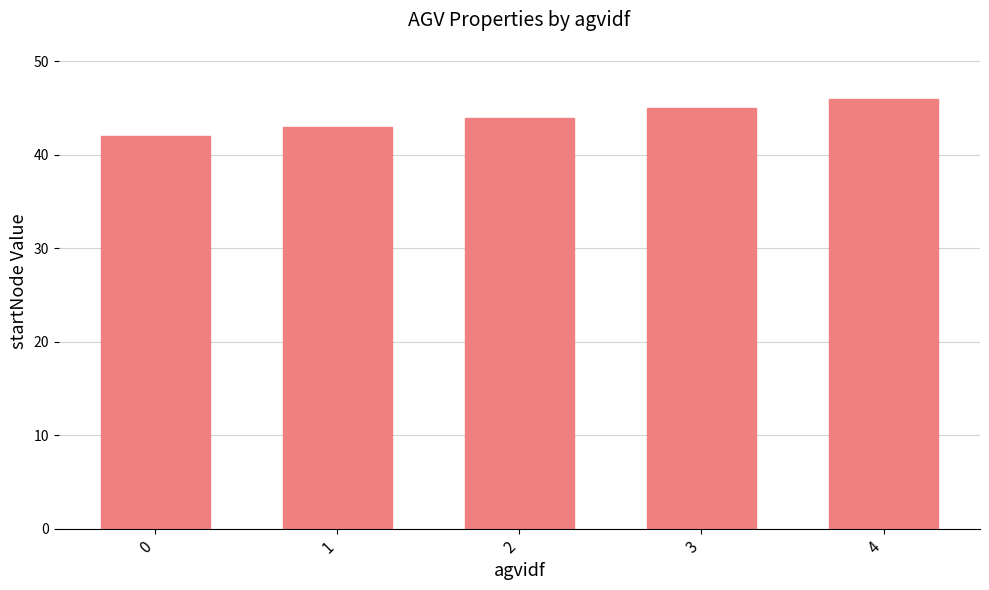

What value does the data have at 2?

44